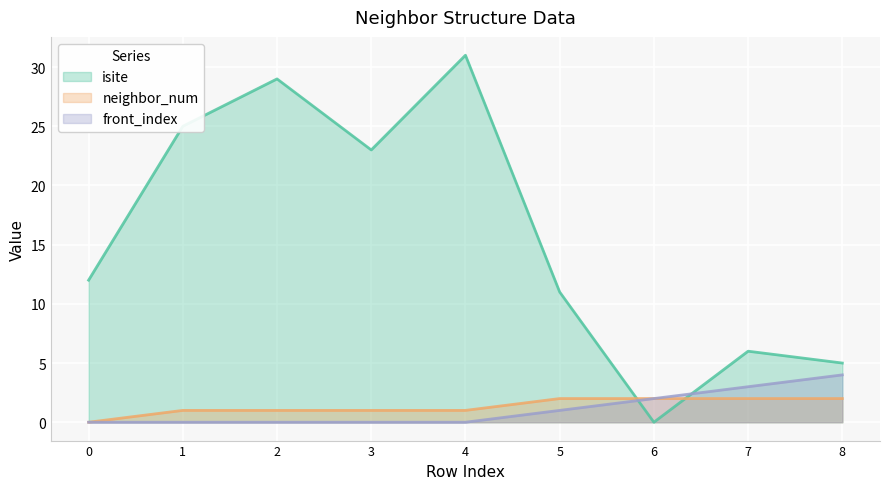

Which series ends up on top after the final intersection of neighbor_num and isite?

isite